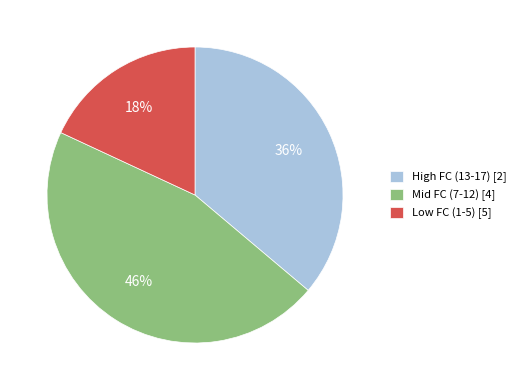

To the nearest percent, what is the difference between the High FC (13-17) [2] and Mid FC (7-12) [4] slice percentages?

10%